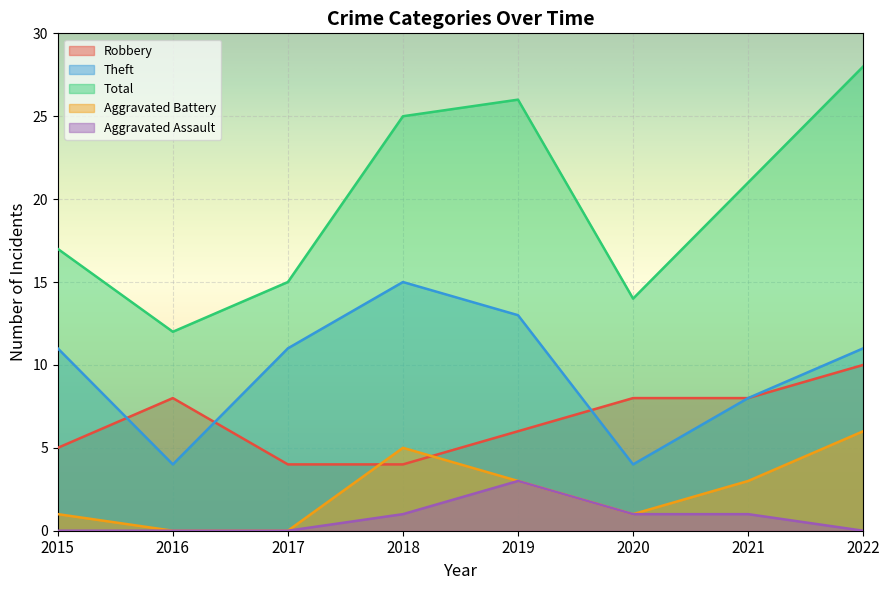

At 2020, list the series in order from largest to smallest.

Total, Robbery, Theft, Aggravated Battery, Aggravated Assault